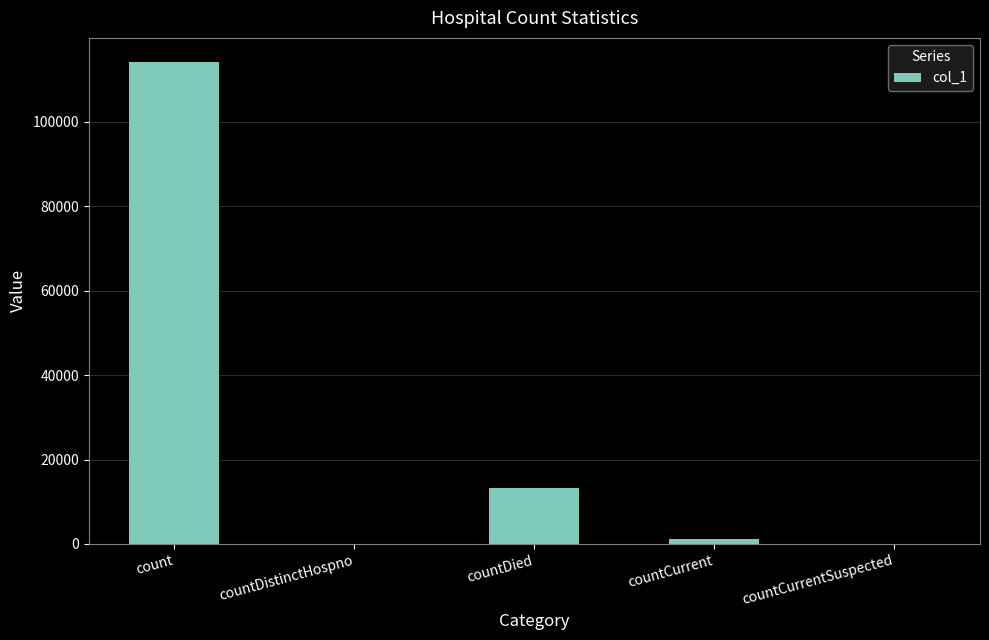

Count the number of categories in the chart.

5